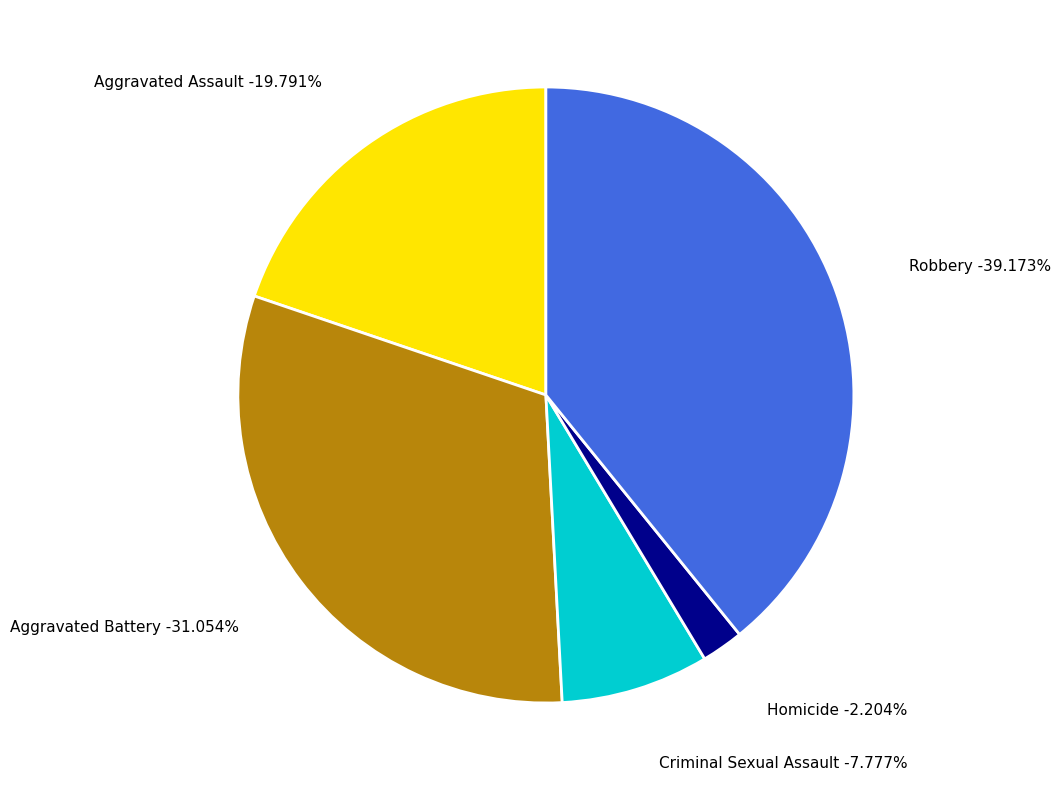

Is Homicide the majority of the pie?

No